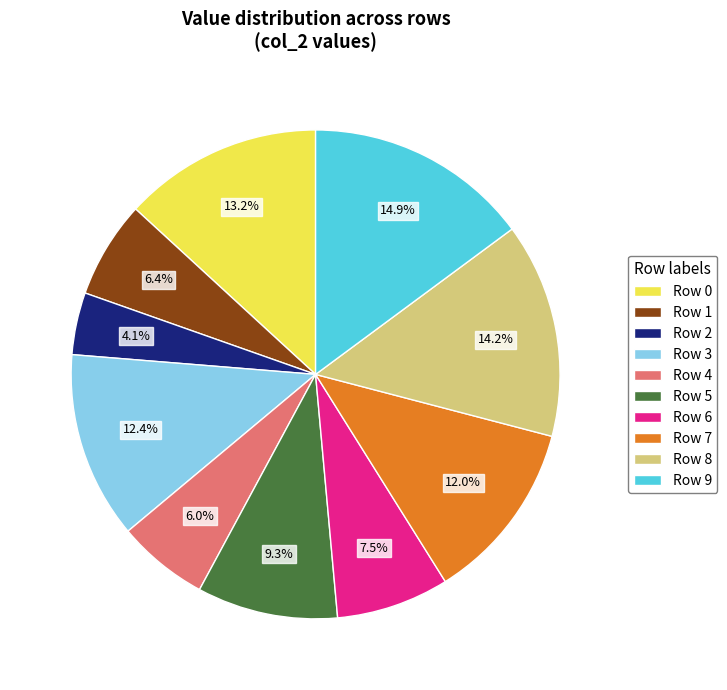

To the nearest percent, what is the average slice percentage?

10%